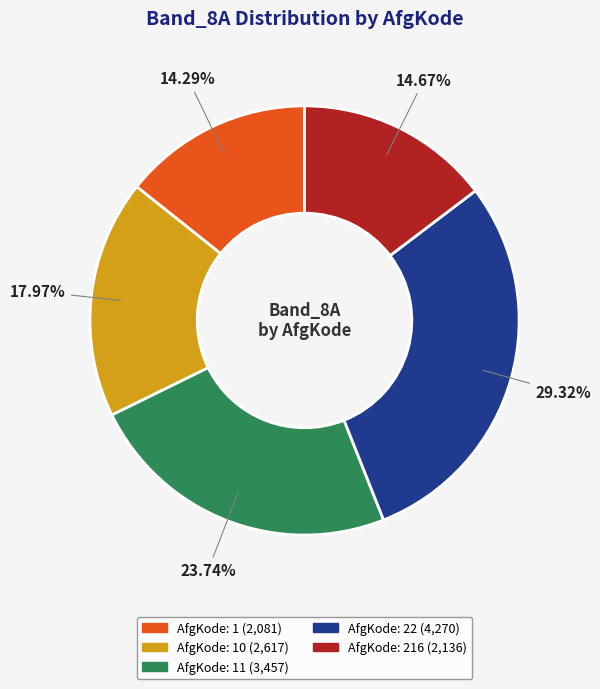

Does any single category account for the majority?

No